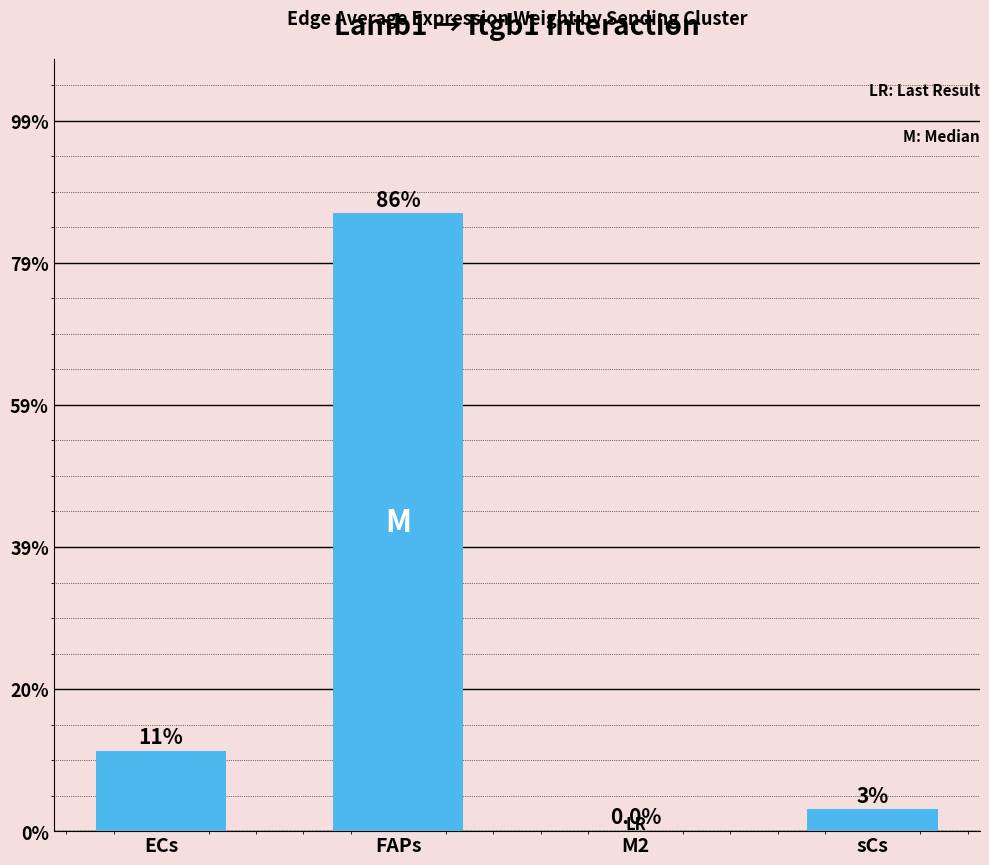

Count the number of data series in this chart.

1